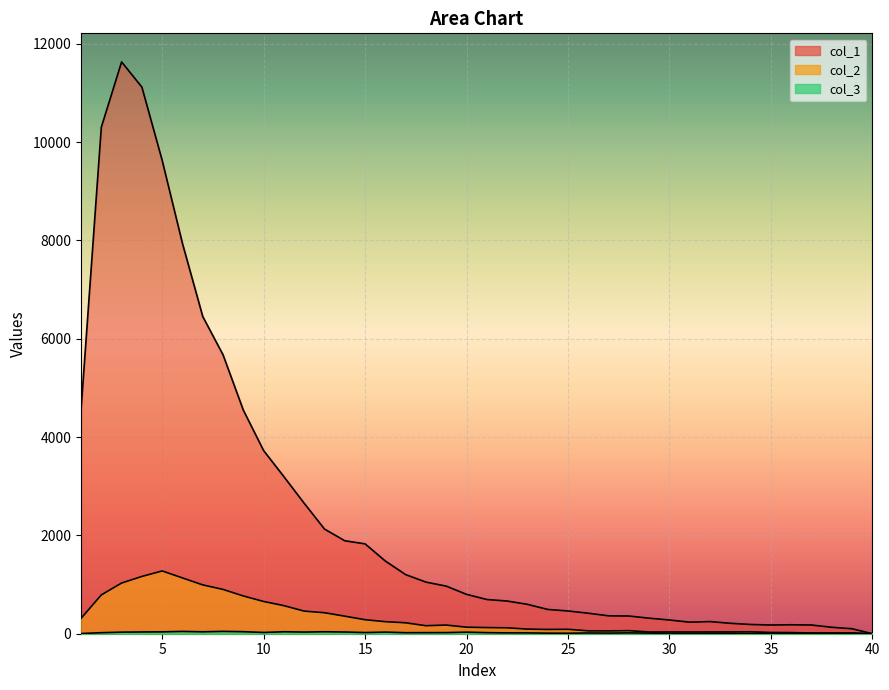

Which category has the lowest value across all series?

40